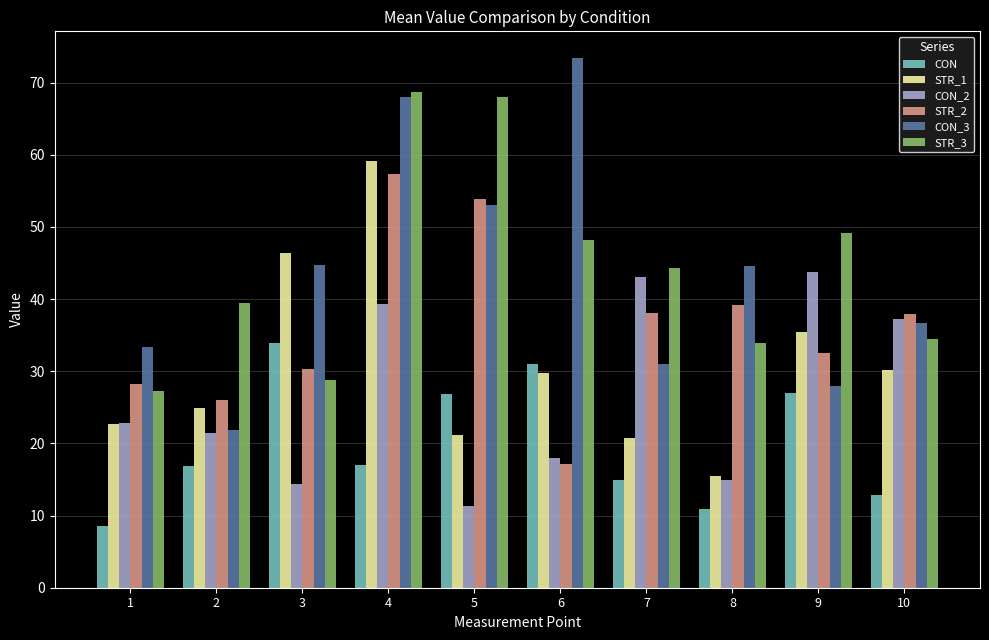

What is the value of the STR_3 bar at the 3rd from the left?

28.8